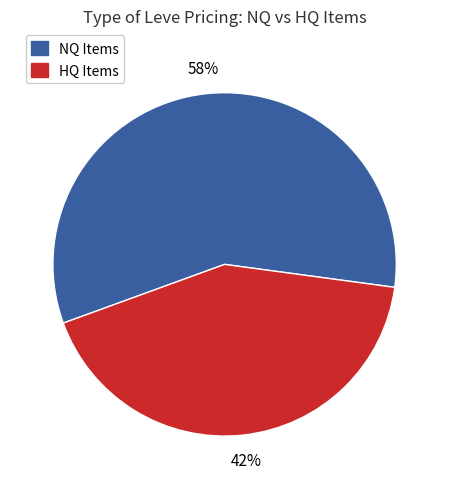

Rank the categories by value from highest to lowest.

NQ Items, HQ Items